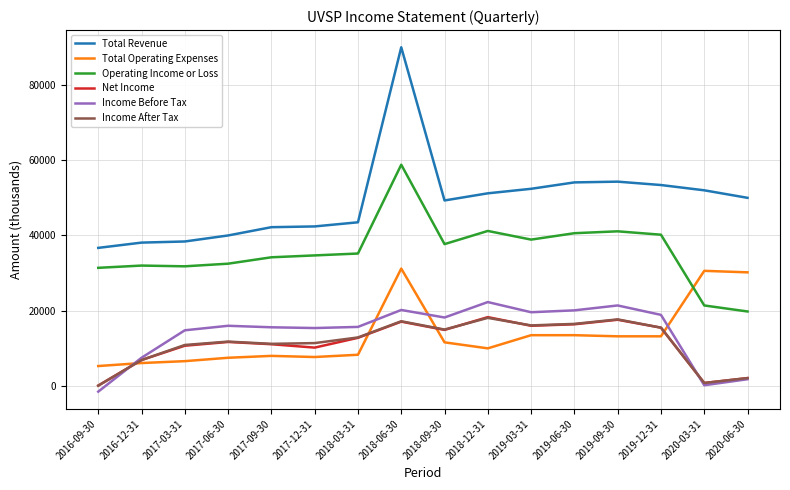

In Income Before Tax, how many points are higher than both neighbors (excluding endpoints)?

4